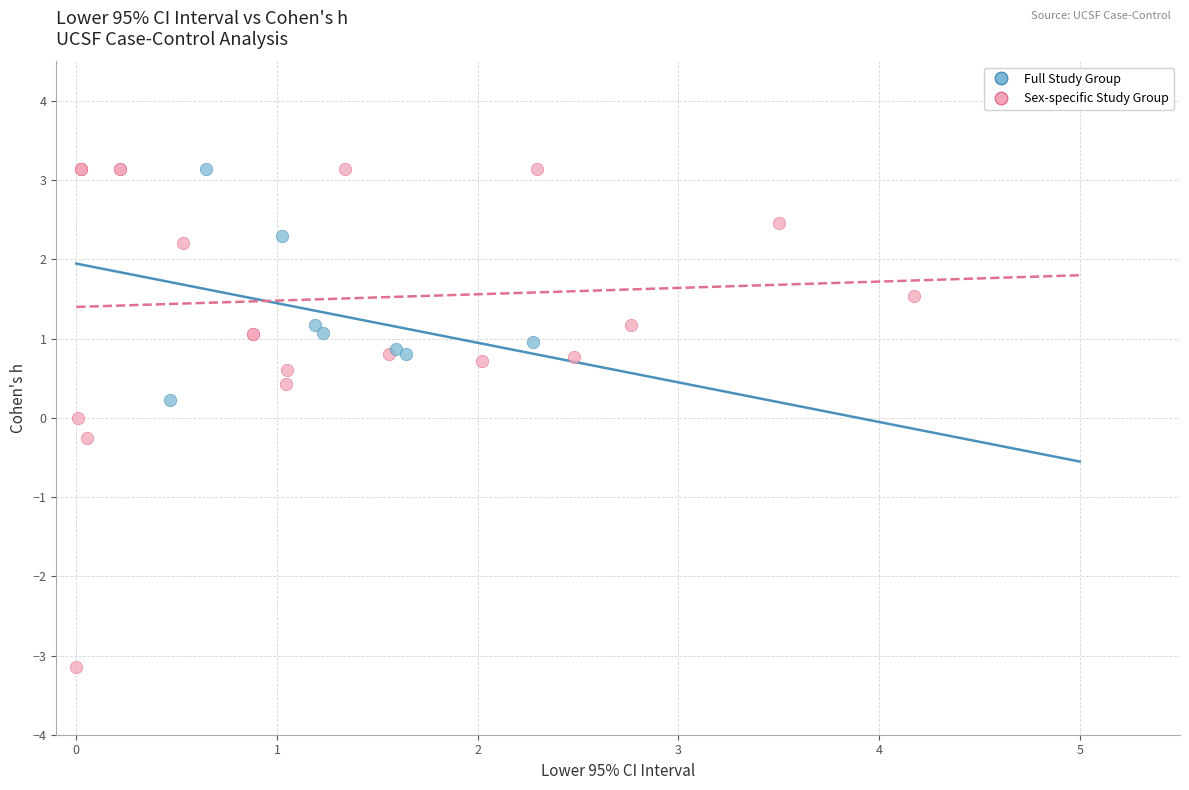

Which series contains the lowest Y value?

Sex-specific Study Group